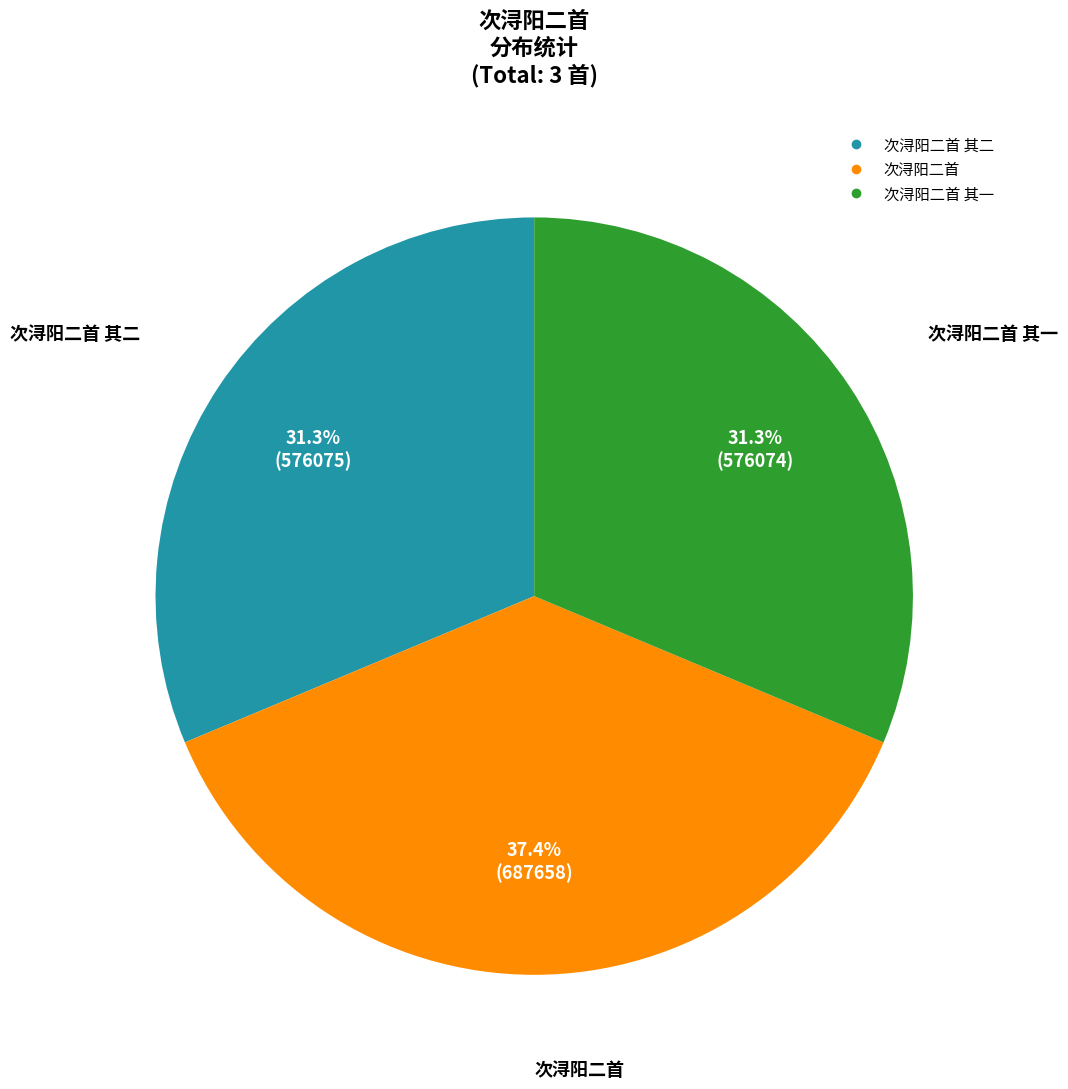

Count the number of slices in the pie.

3